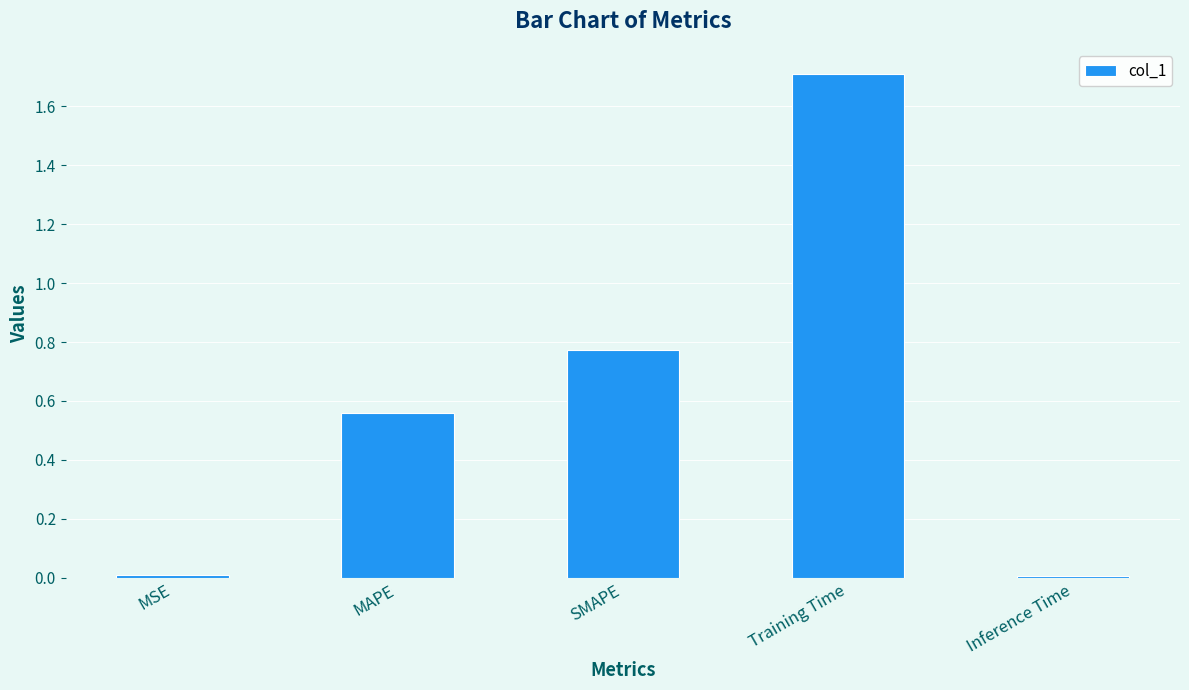

What is the label of the 3rd bar from the left?

SMAPE